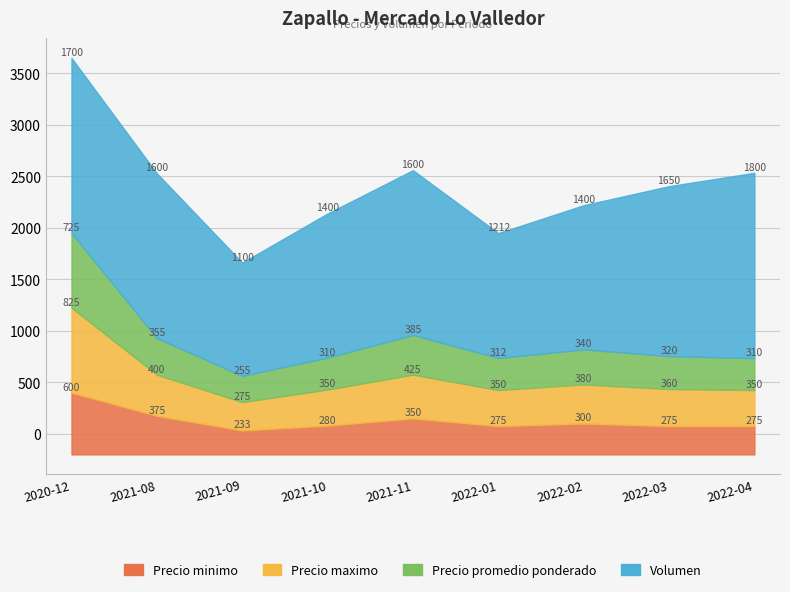

True or false: Precio minimo and Precio promedio ponderado intersect in this chart.

True